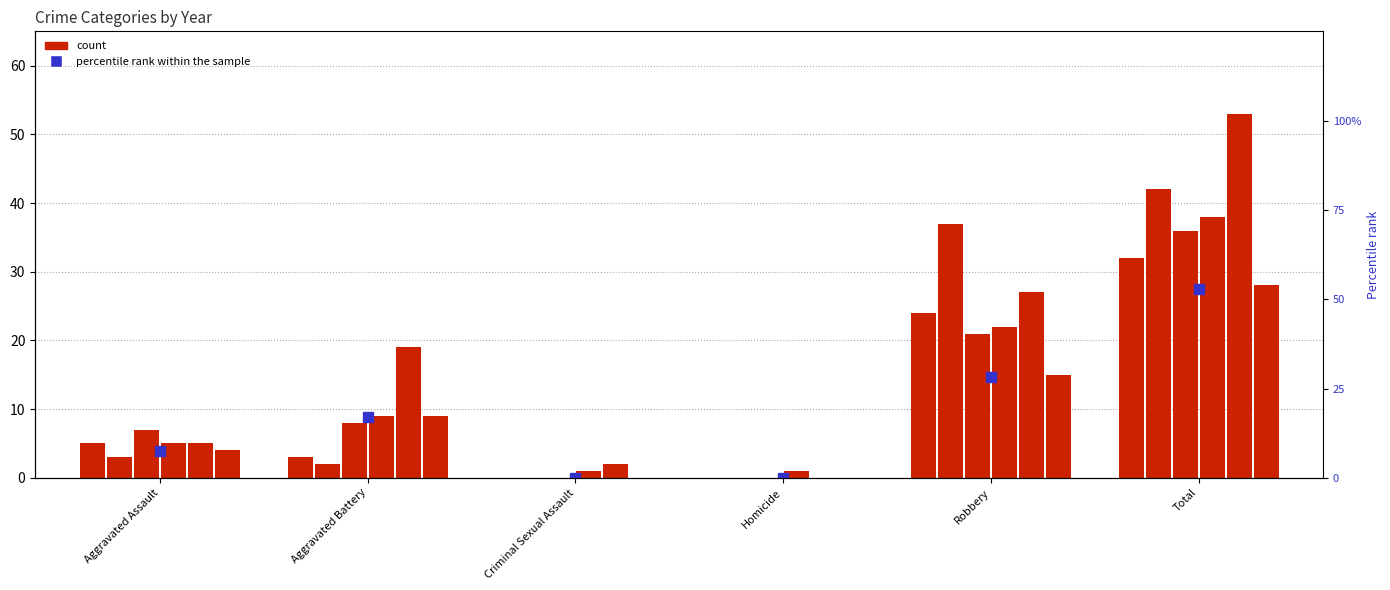

What is the sum of all 2017 values?

72